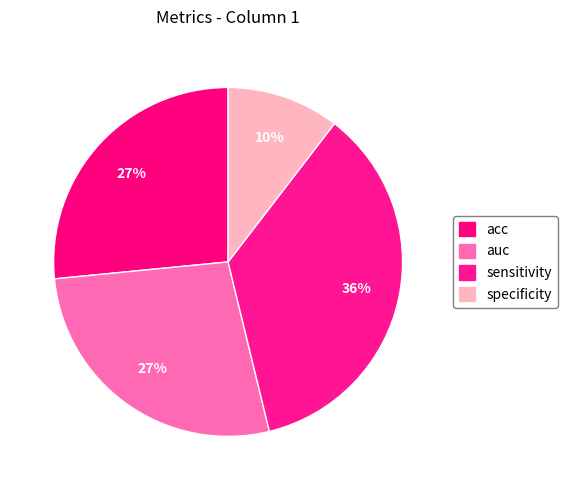

Which slice is the smallest?

specificity